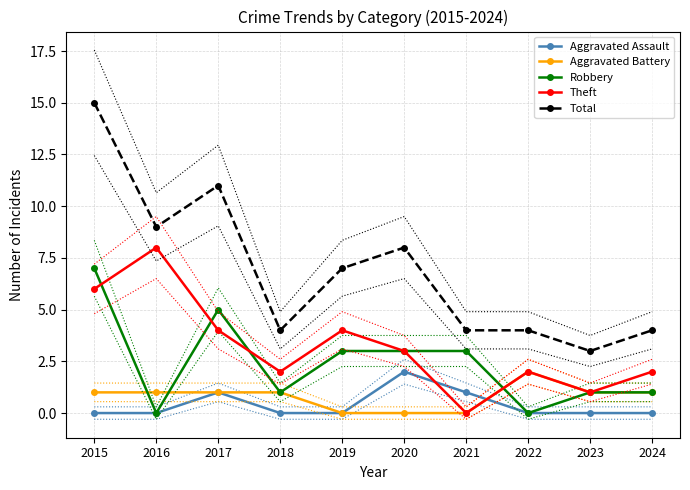

Is the value of Total at 2017 greater than the value of Theft at 2015?

Yes